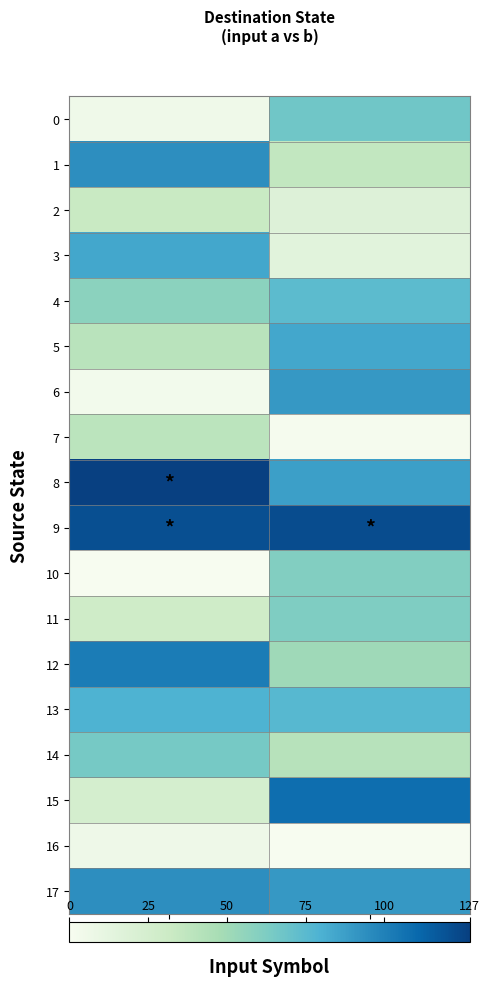

What is the maximum value shown in the chart?

127